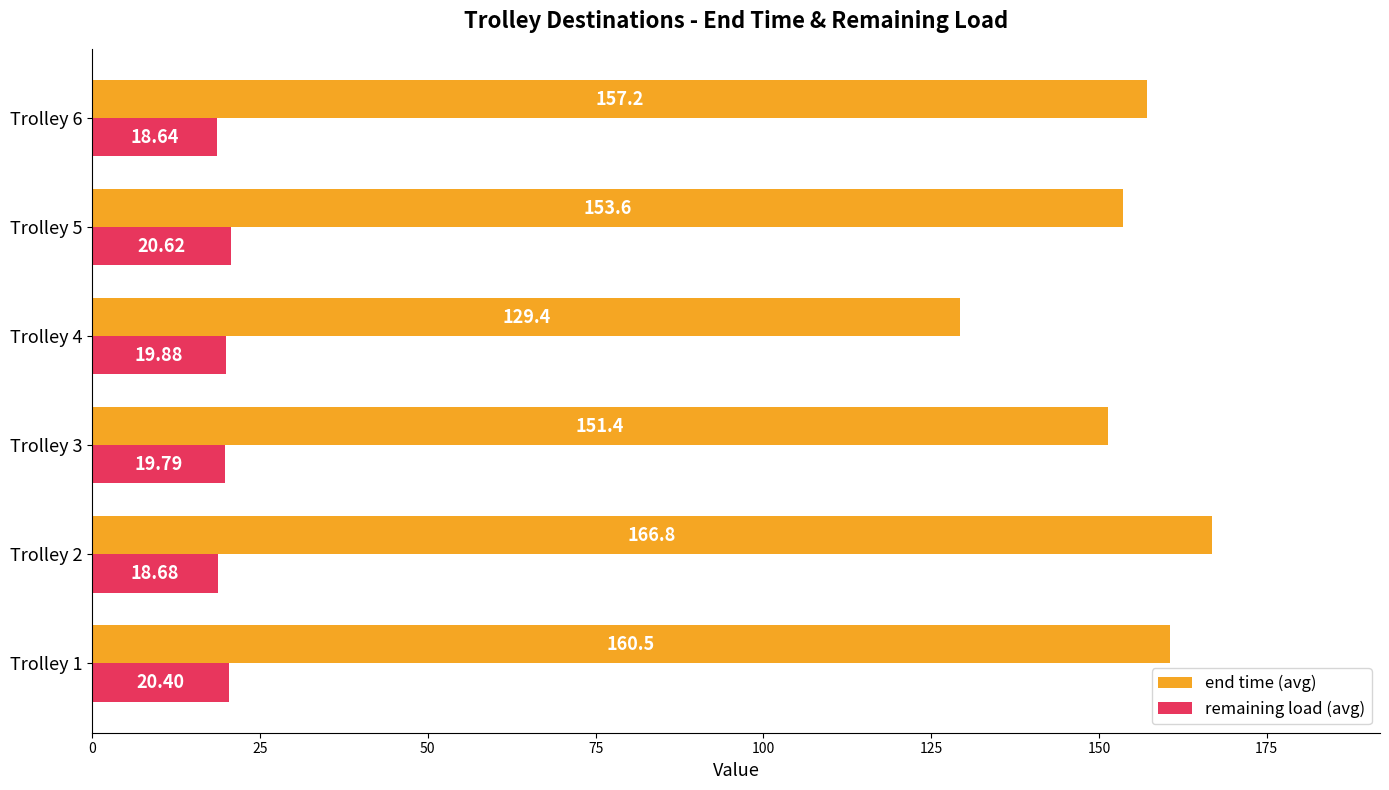

At which category is the sum across all series the highest?

Trolley 2